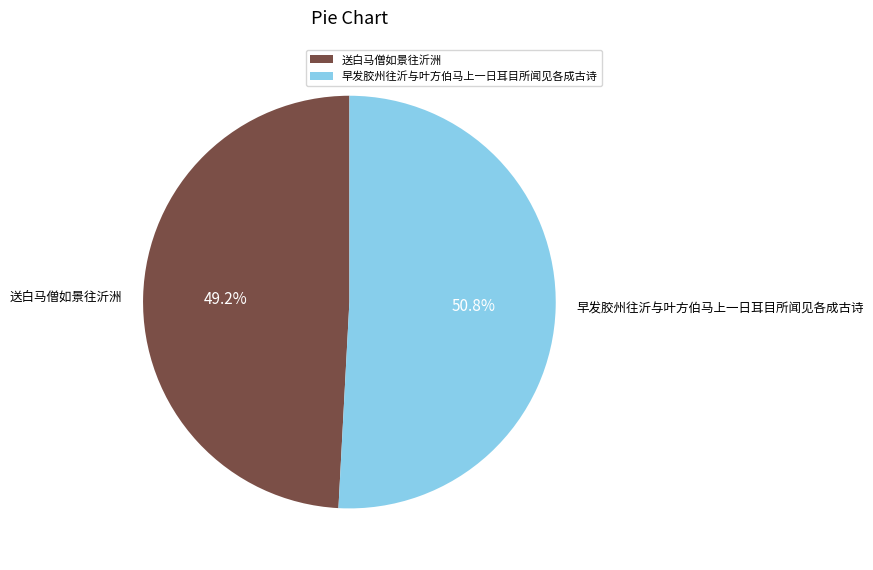

To the nearest percent, what is the combined percentage of 送白马僧如景往沂洲 and 早发胶州往沂与叶方伯马上一日耳目所闻见各成古诗?

100%